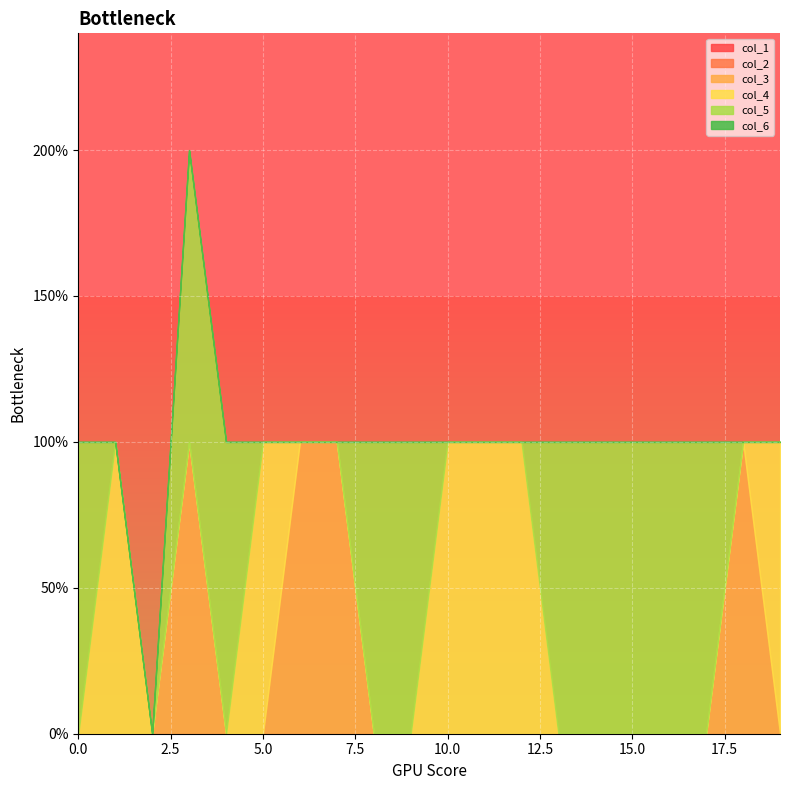

True or false: col_4 and col_2 cross at least once.

False